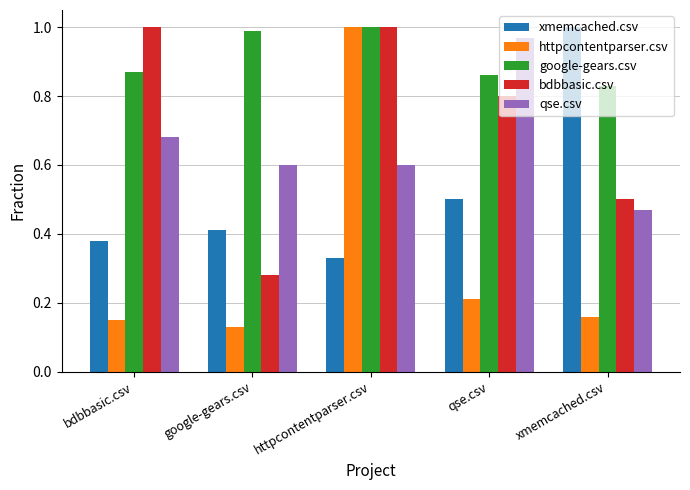

Is it true that xmemcached.csv equals 0.8 at qse.csv?

False